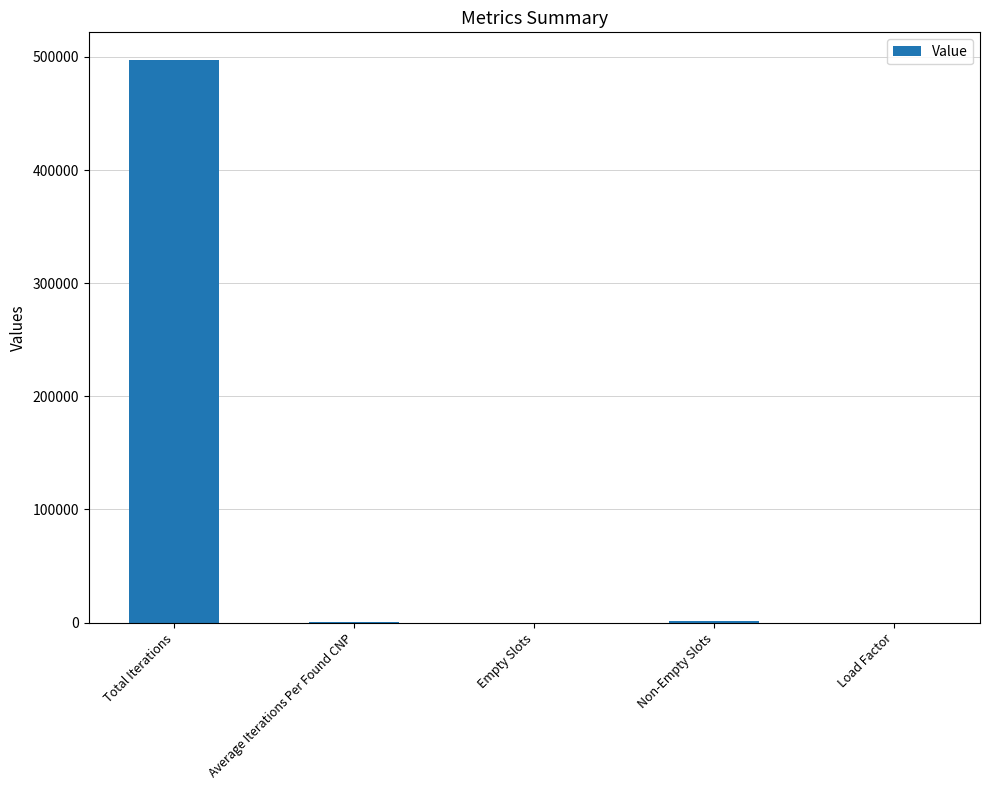

What is the change in value from Total Iterations to Empty Slots?

-496834.0